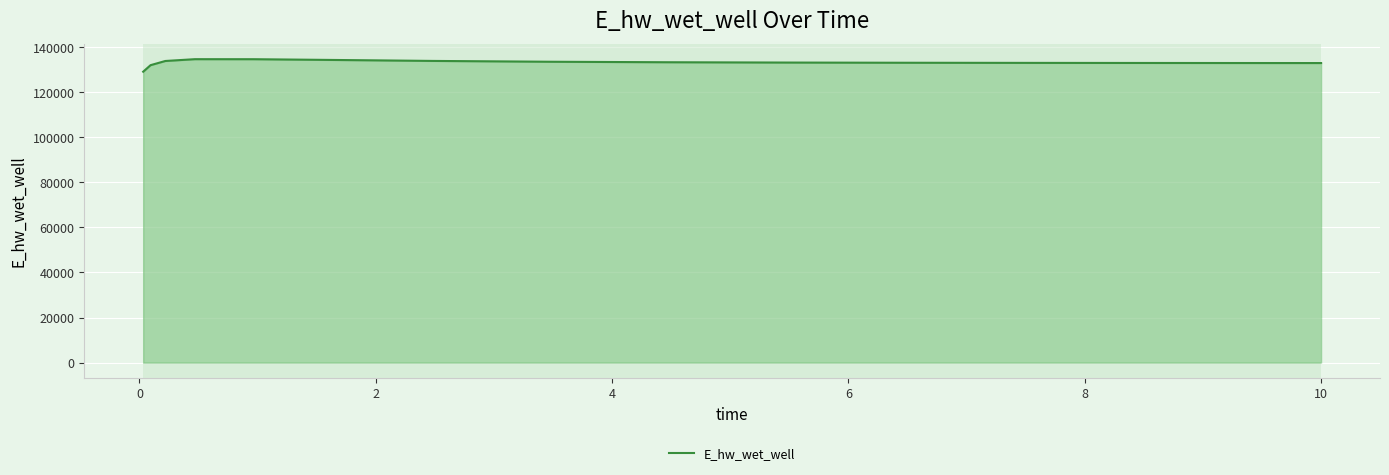

What is the smallest value displayed?

129070.3